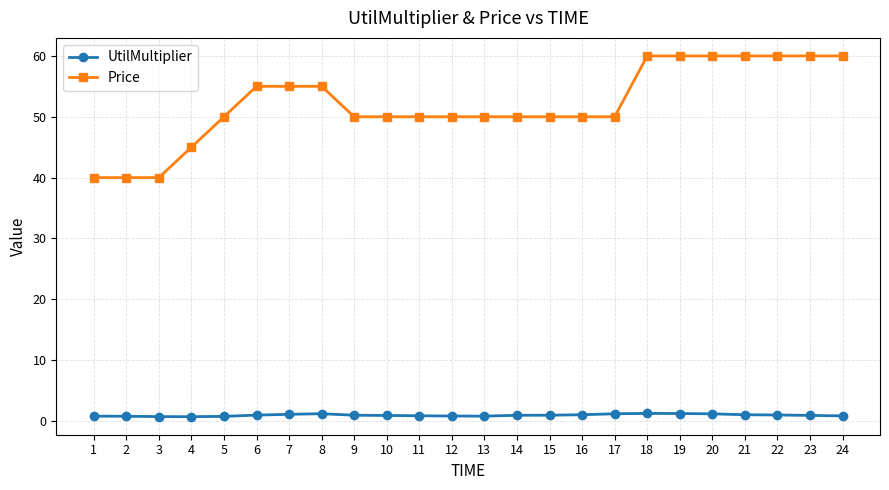

True or false: UtilMultiplier and Price cross at least once.

False